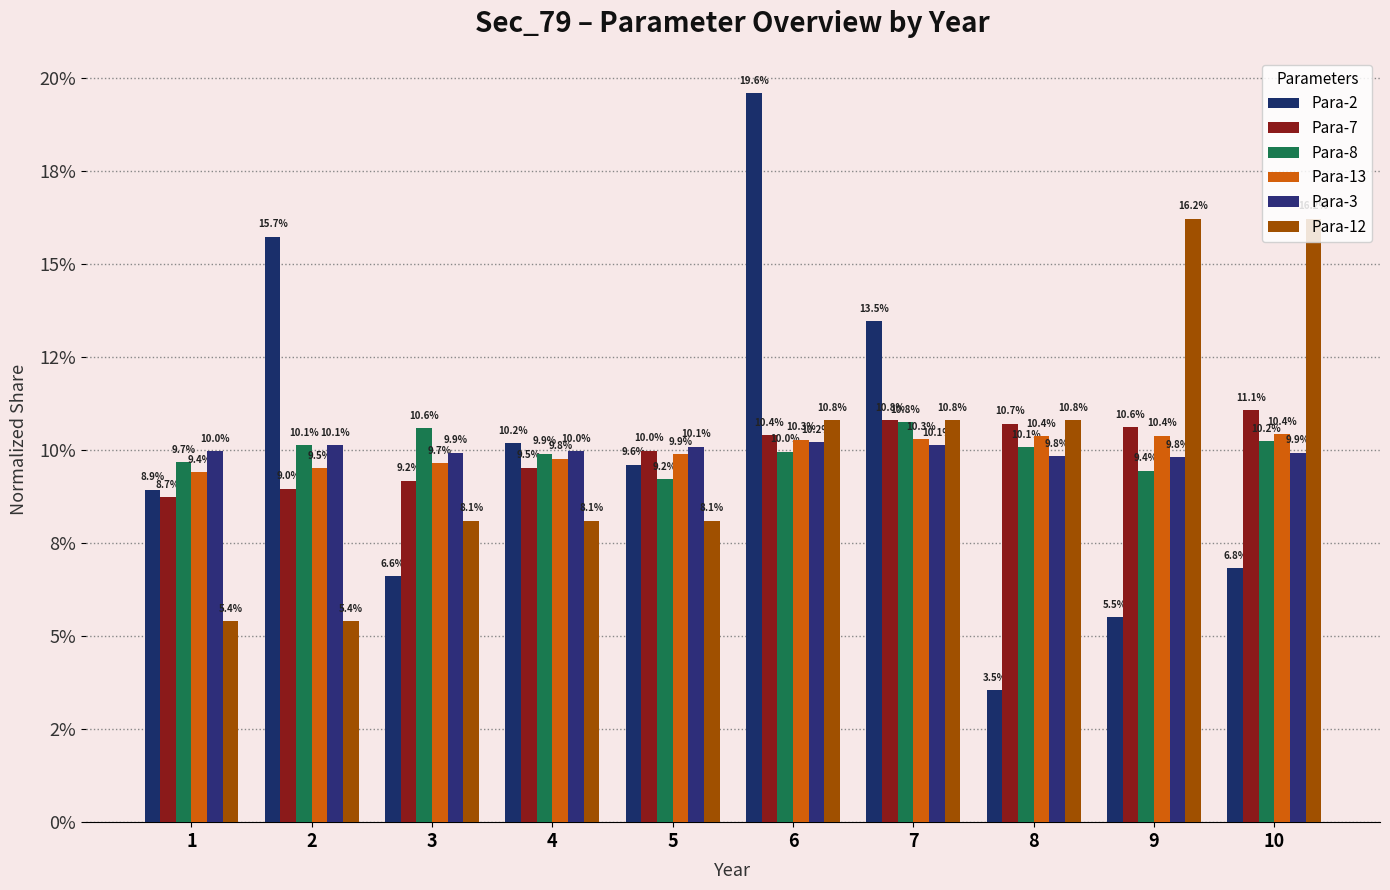

Between 6 and 8, which series saw the biggest shift?

Para-2